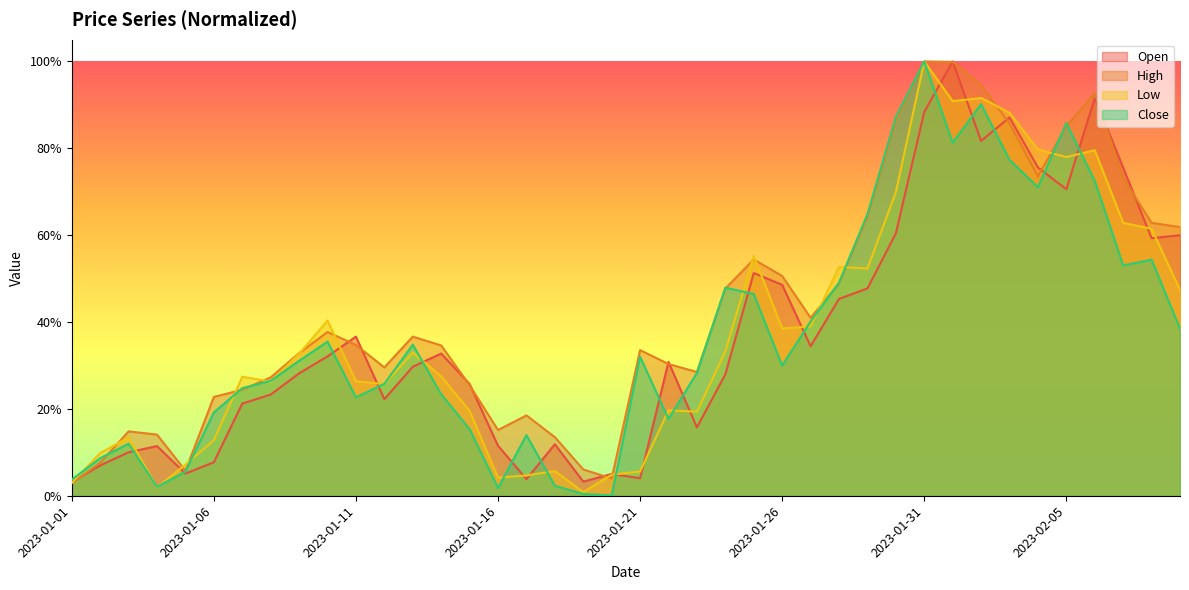

At how many categories does at least one series exceed 0?

40